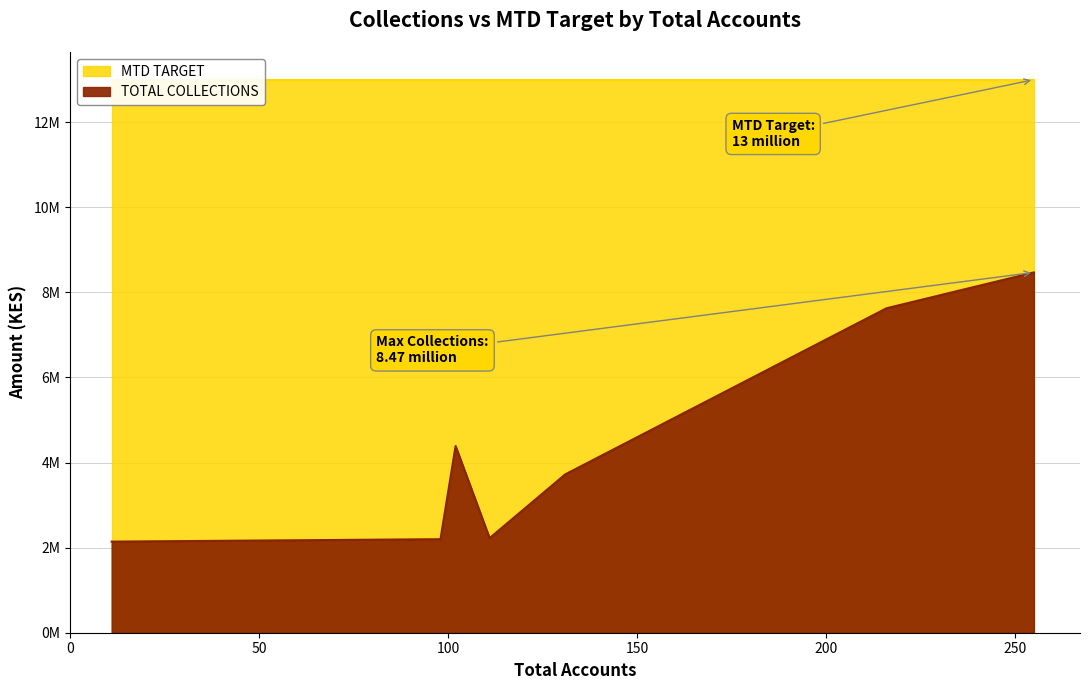

What is the greatest value displayed?

13000000.0